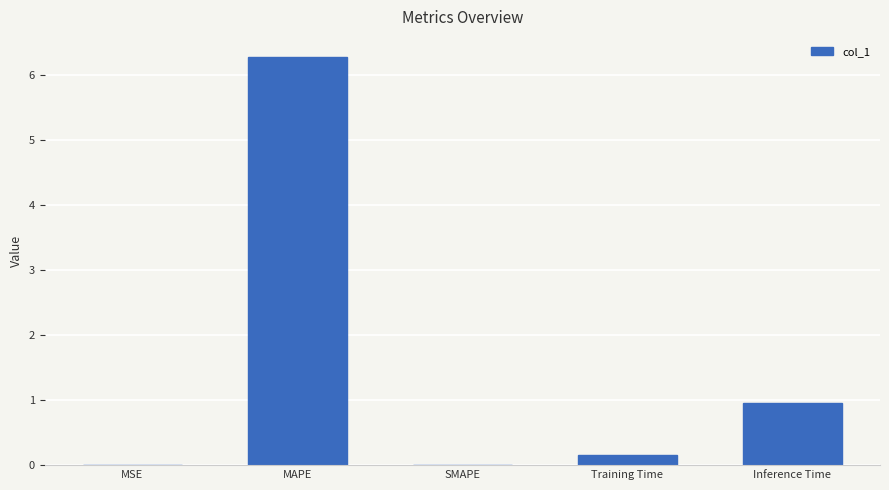

Which label corresponds to the largest value in the chart?

MAPE